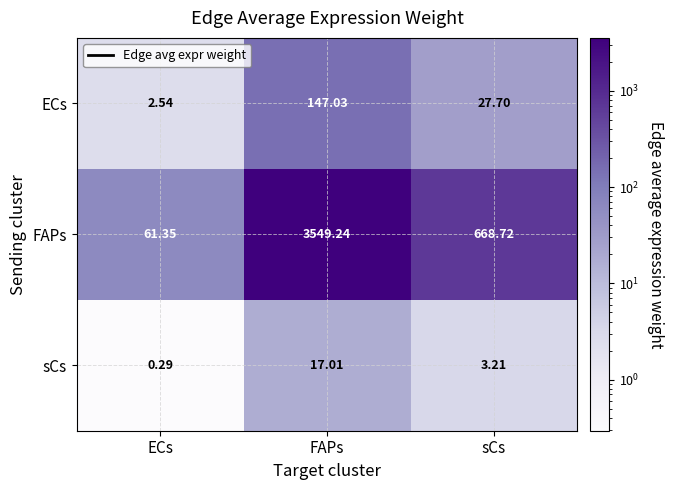

What is the difference between the highest and lowest values at FAPs?

3532.2